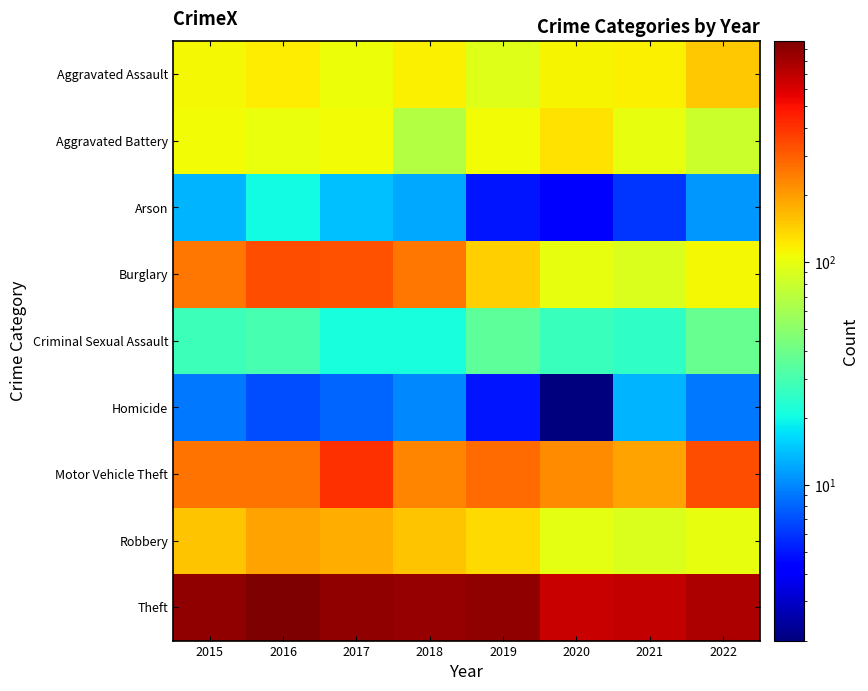

What is the greatest value displayed?

984